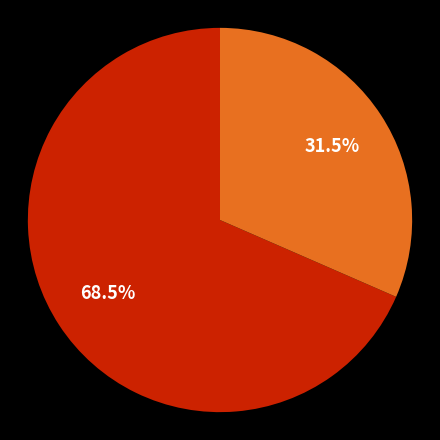

Which category accounts for the majority?

Da Ali G Show - Da UK Seereez E2 (PiZ)